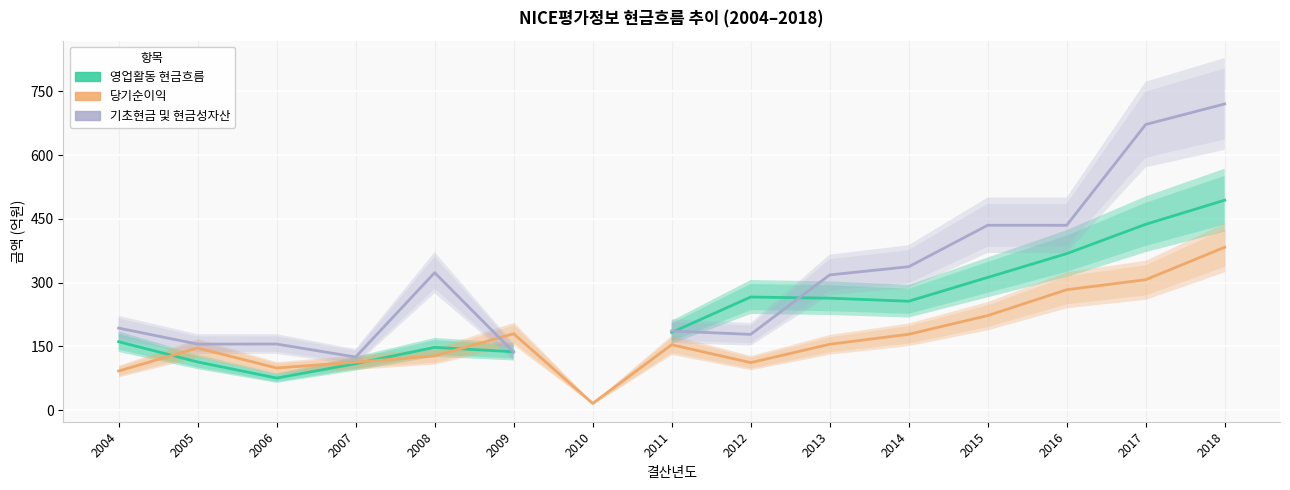

True or false: 당기순이익 and 영업활동 현금흐름 cross at least once.

True